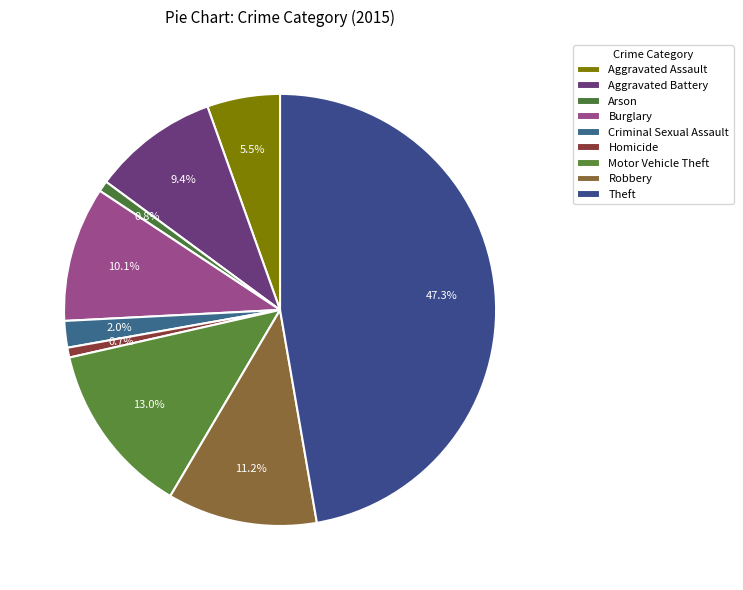

What percentage is the Theft slice, to the nearest percent?

47%